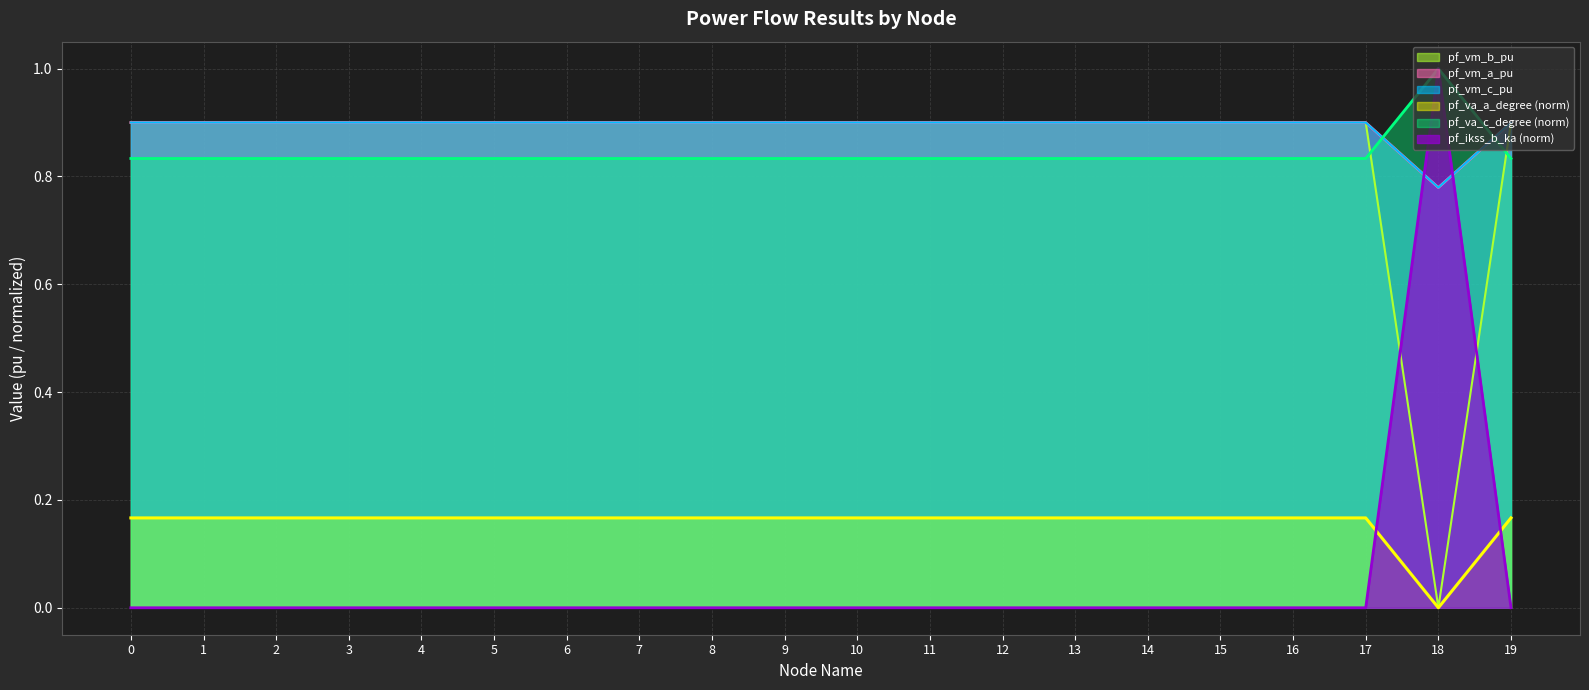

At which category is the sum across all series the highest?

7